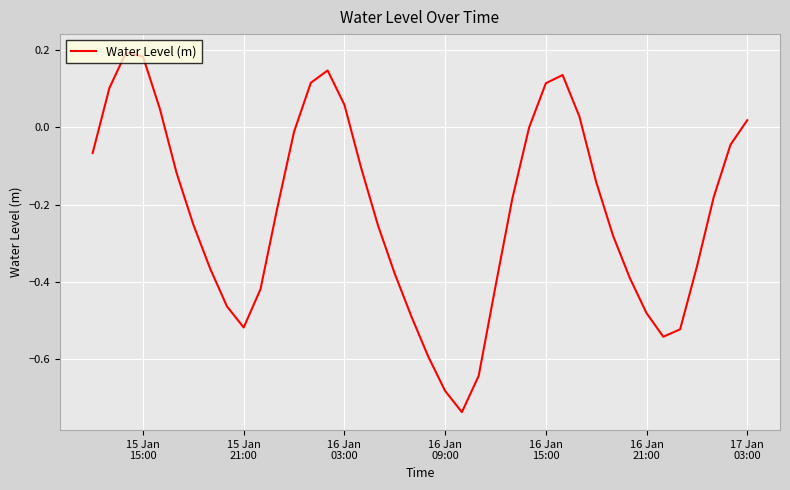

What is the difference between the maximum and minimum values?

0.9